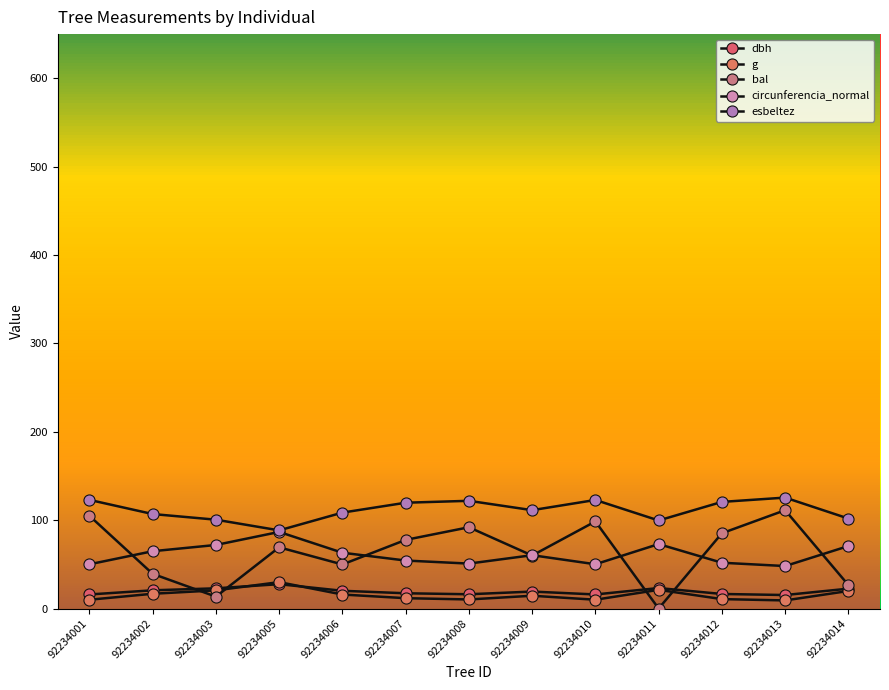

Reading left to right, transcribe all the data shown in this chart.

dbh: 15.9	20.6	22.9	27.6	20.1	17.3	16.2	19.2	16.0	23.2	16.5	15.3	22.5
g: 10.0	16.8	20.6	29.9	15.9	11.7	10.3	14.5	10.0	21.2	10.7	9.2	19.9
bal: 105.0	39.3	13.5	69.3	49.9	77.7	92.0	60.0	98.6	0.0	85.2	111.3	26.6
circunferencia_normal: 50.1	64.9	72.0	86.7	63.2	54.3	50.9	60.4	50.1	73.0	51.9	48.1	70.7
esbeltez: 123.0	106.9	100.6	88.5	108.6	119.8	121.9	111.3	122.9	99.7	120.7	125.6	101.9